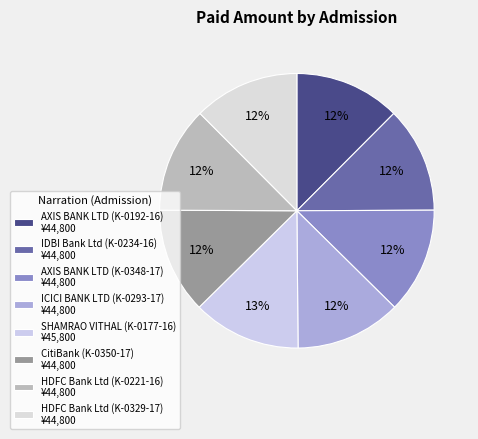

How many slices are in this pie chart?

8